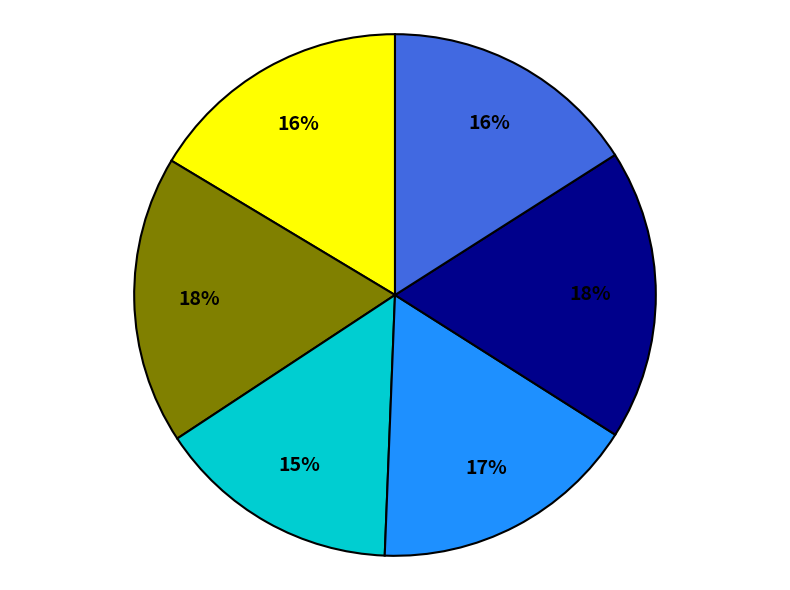

To the nearest percent, what is the average slice percentage?

17%